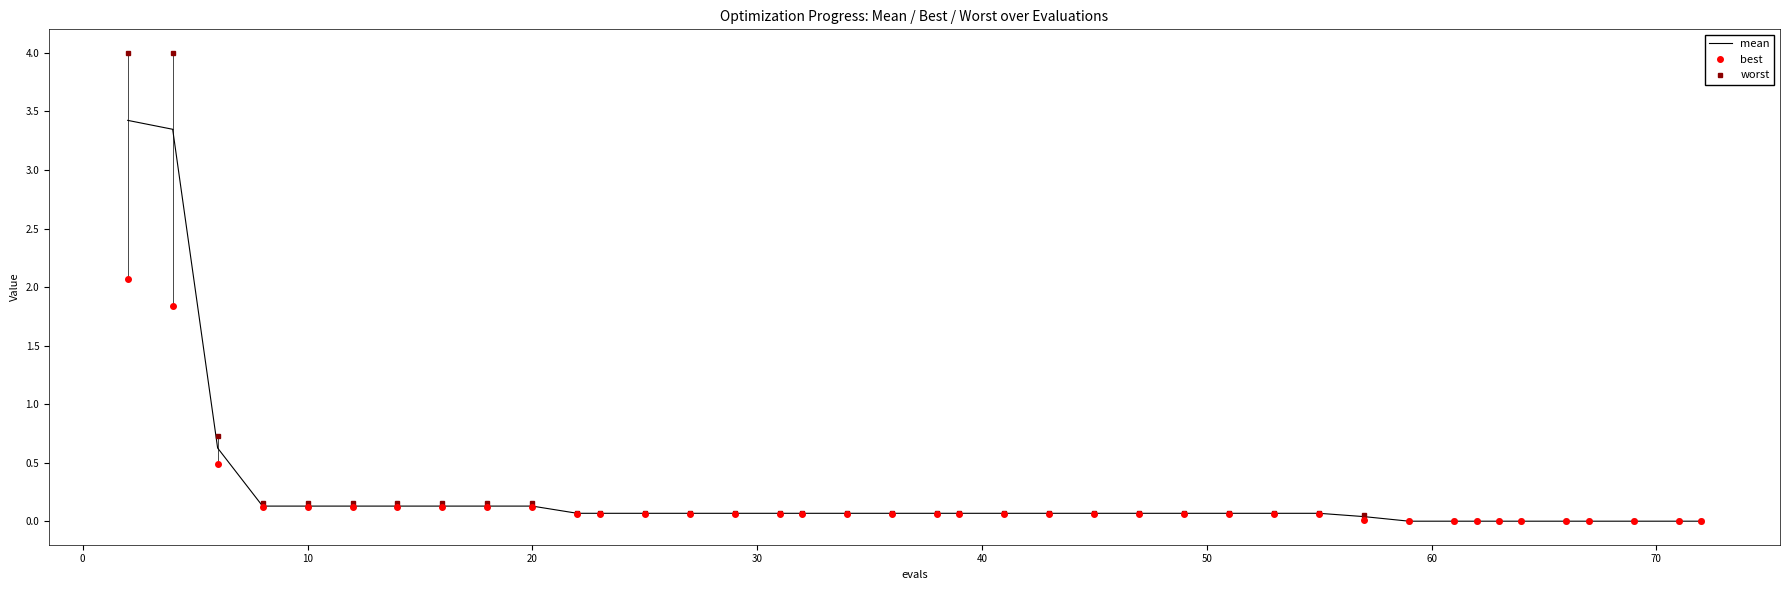

Rank the series by their maximum value, from lowest to highest.

best, mean, worst